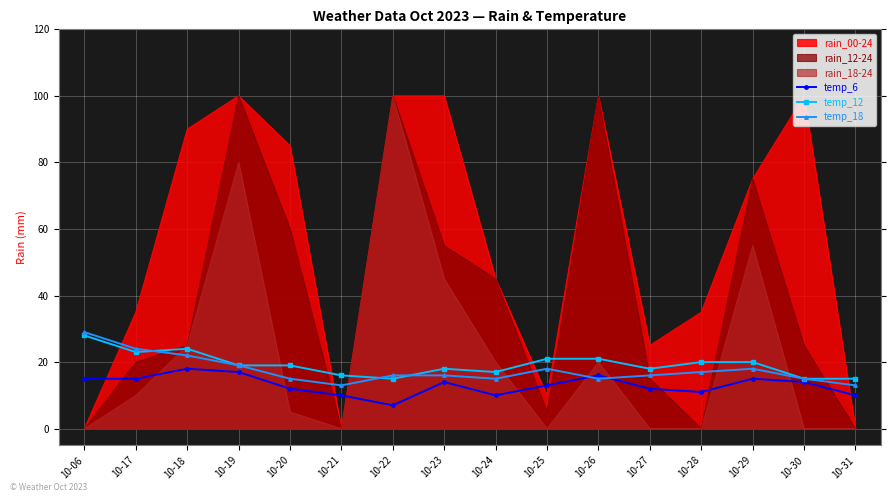

Rank the series at 10-21 from highest to lowest value.

temp_12, temp_18, temp_6